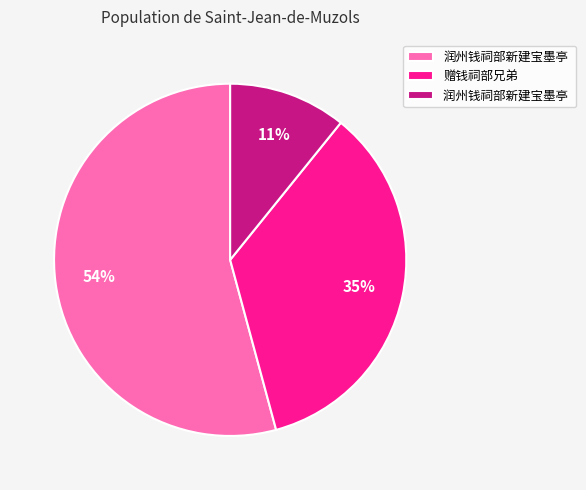

Is there any slice that represents more than half of the pie?

Yes